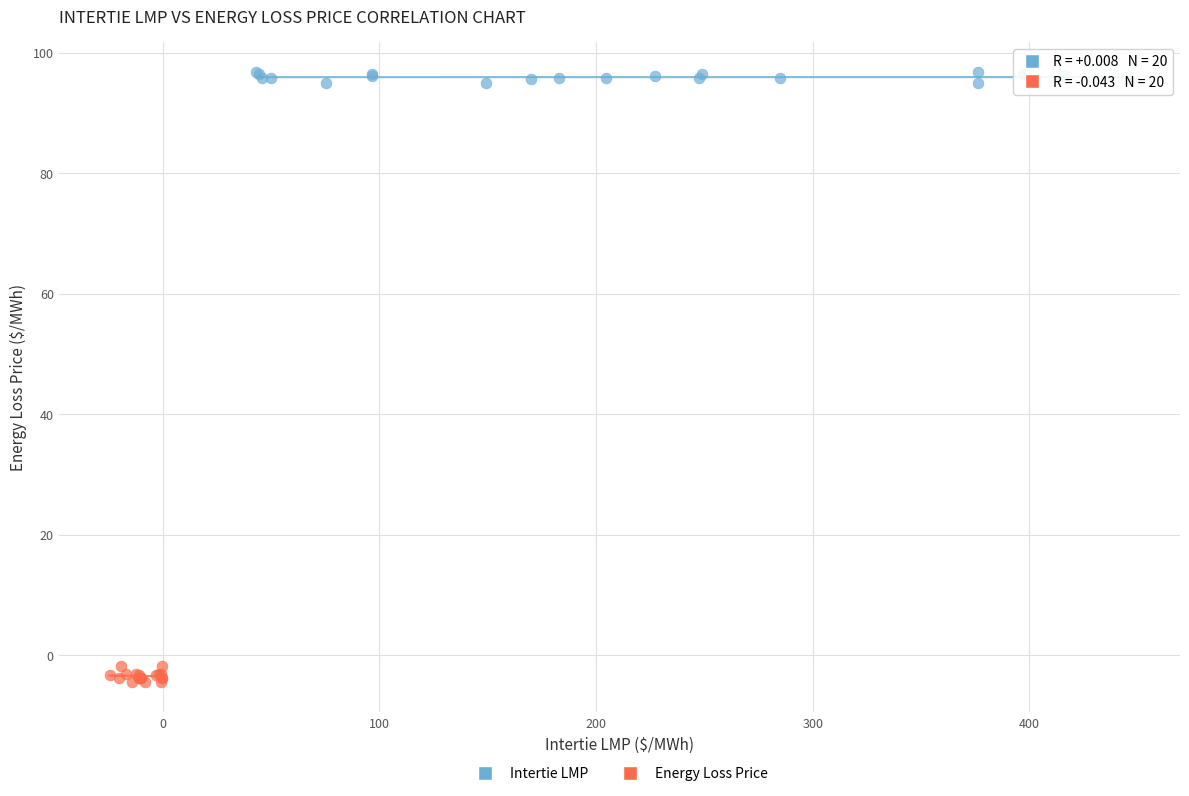

Which series contains the lowest Y value?

Energy Loss Price